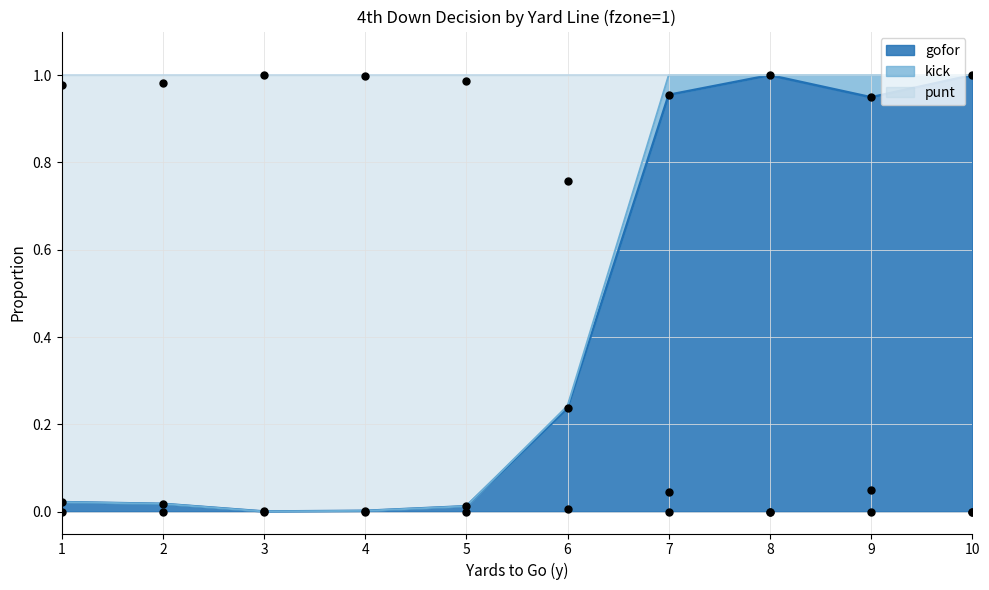

Which series reaches the maximum Y coordinate?

punt